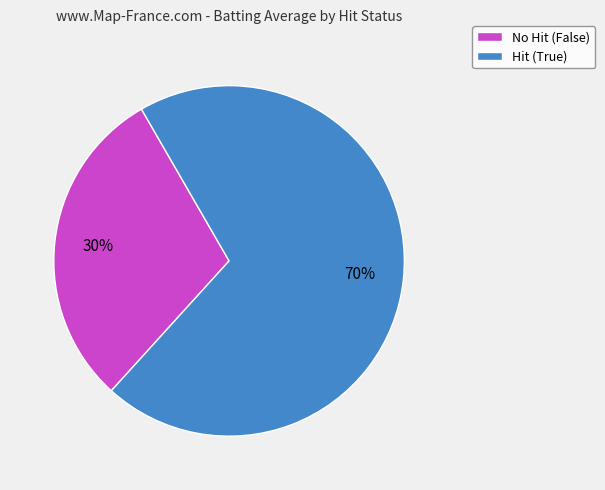

Which slice is the smallest?

No Hit (False)